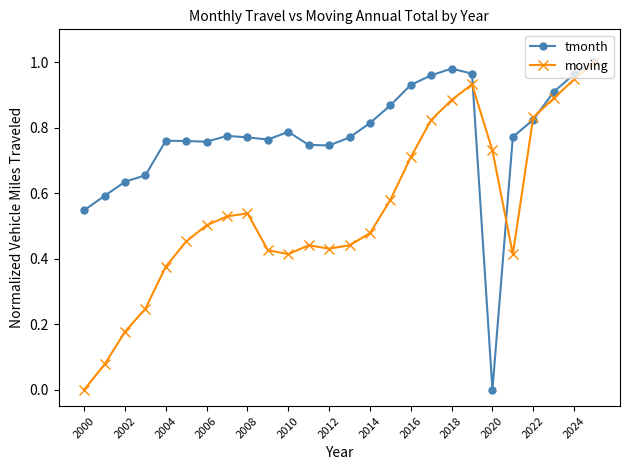

Which series has the largest total across all categories?

tmonth